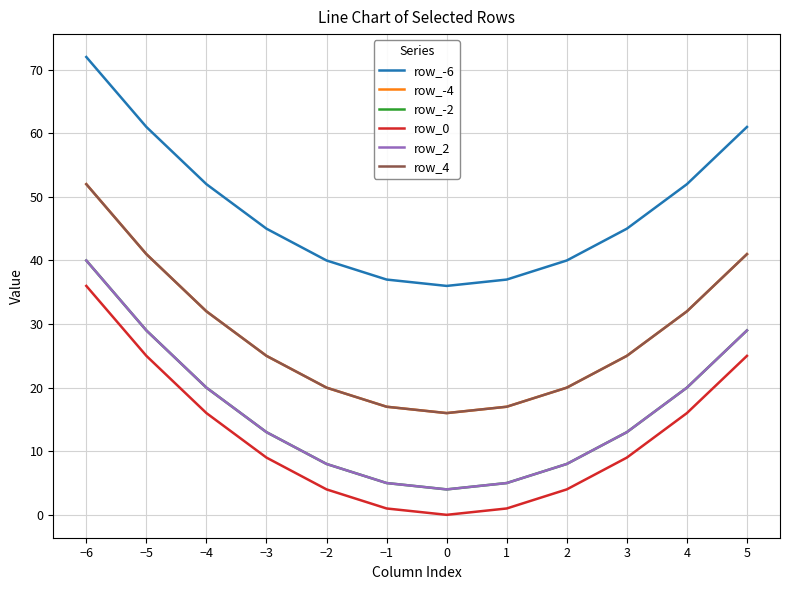

What is the label of the 4th point from the left?

−3